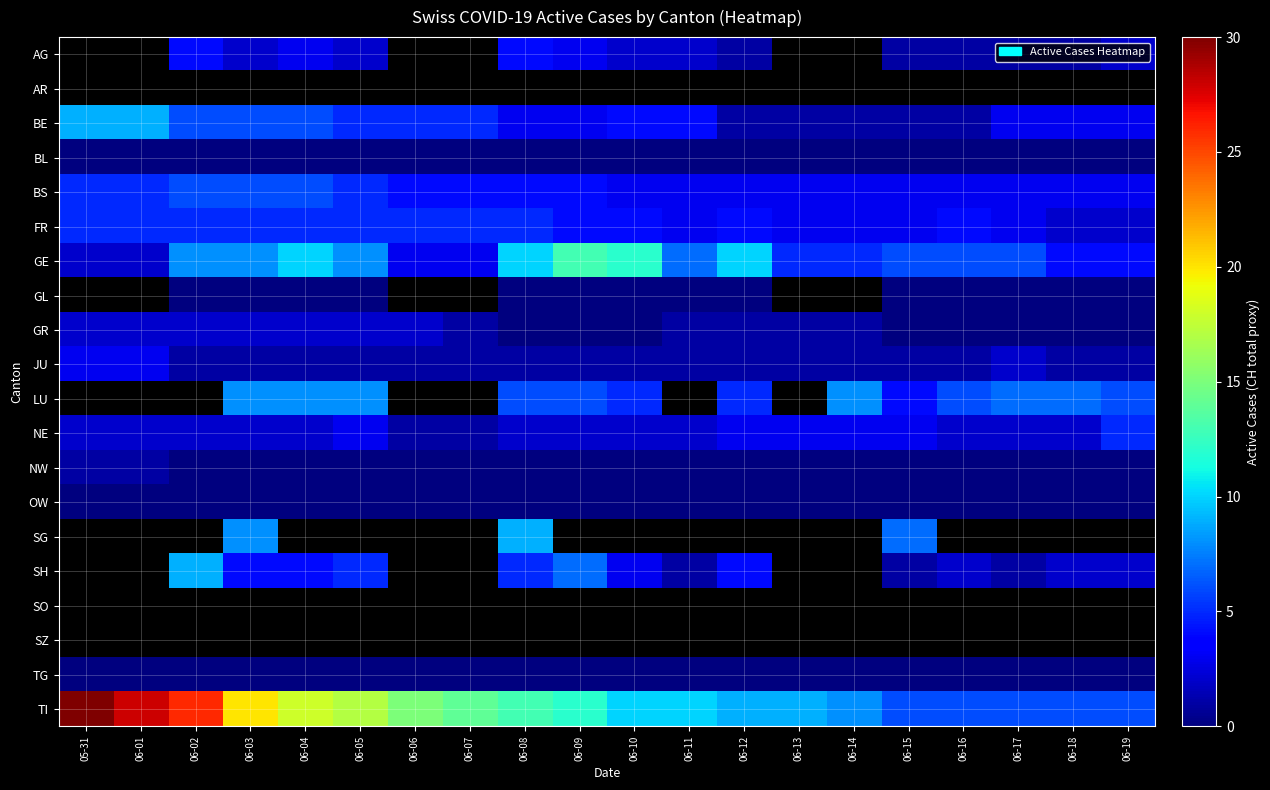

What is the difference between the highest and lowest values at 06-17?

7.0